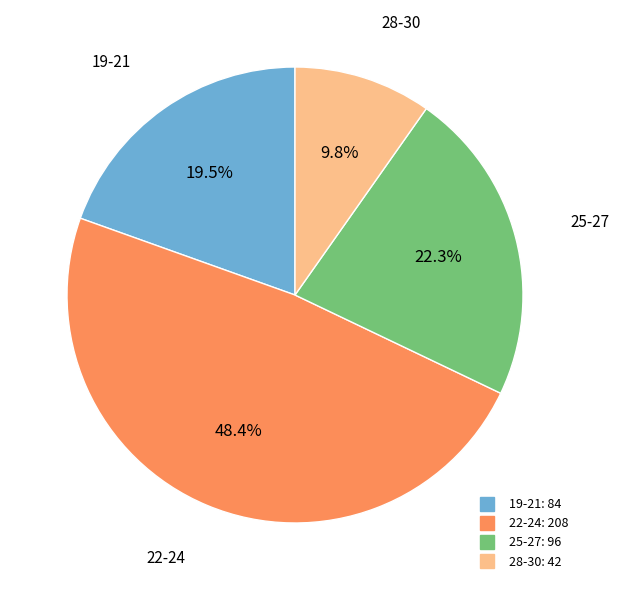

Is there a majority slice in this chart?

No